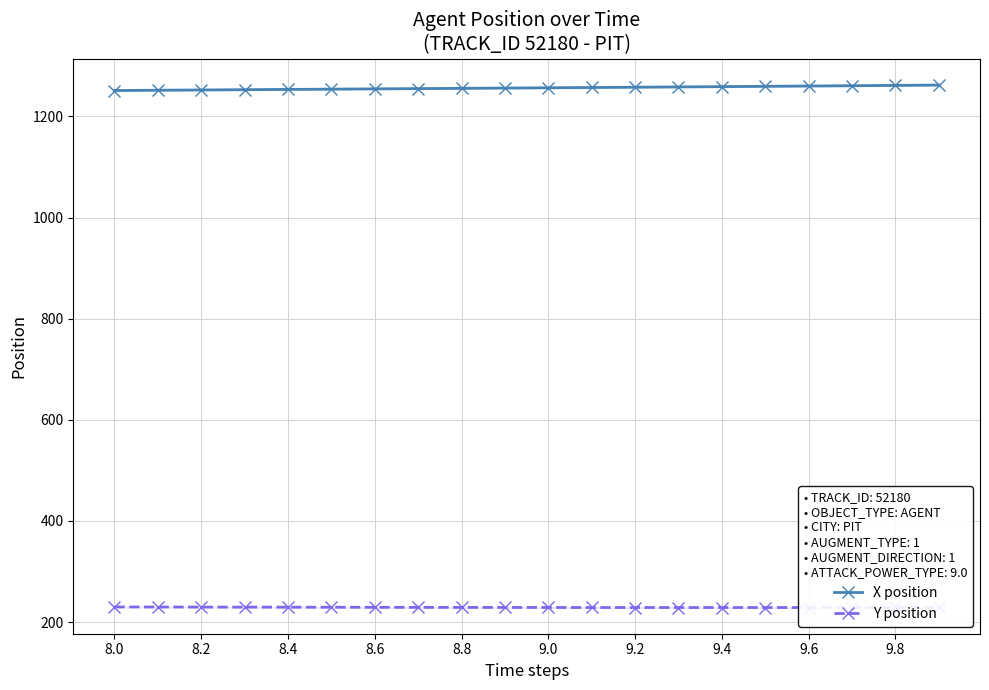

True or false: X position and Y position cross at least once.

False